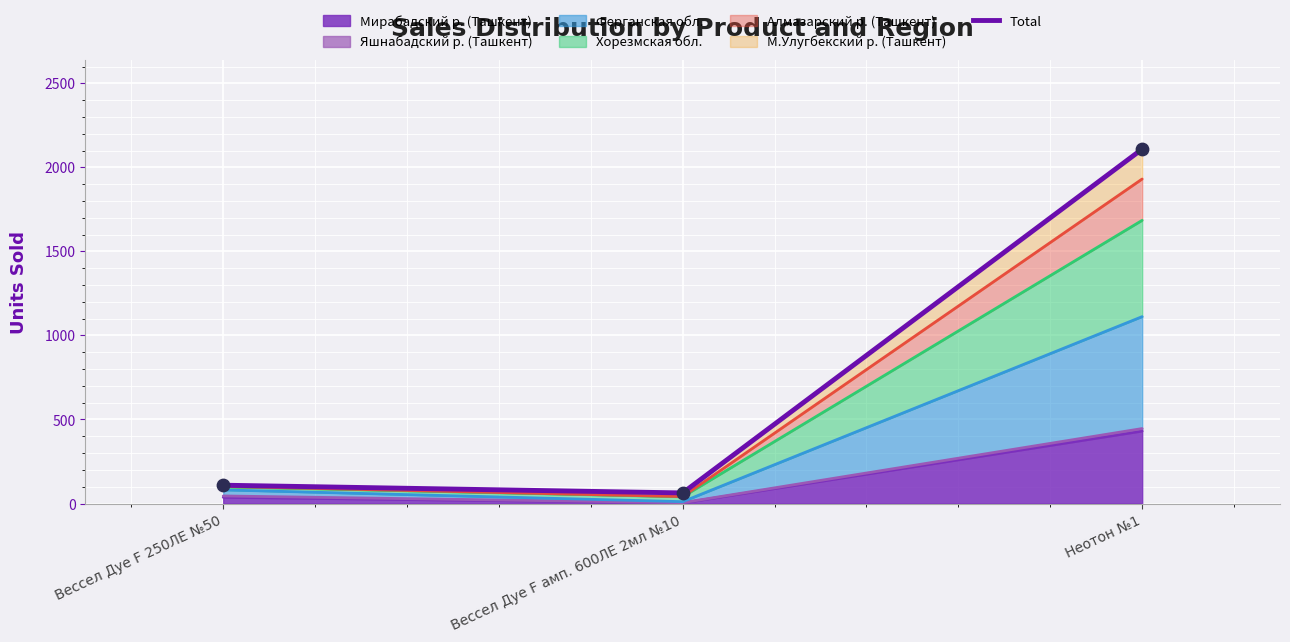

Approximately how many times larger is the value at Вессел Дуе F 250ЛЕ №50 compared to Вессел Дуе F амп. 600ЛЕ 2мл №10?

1.7